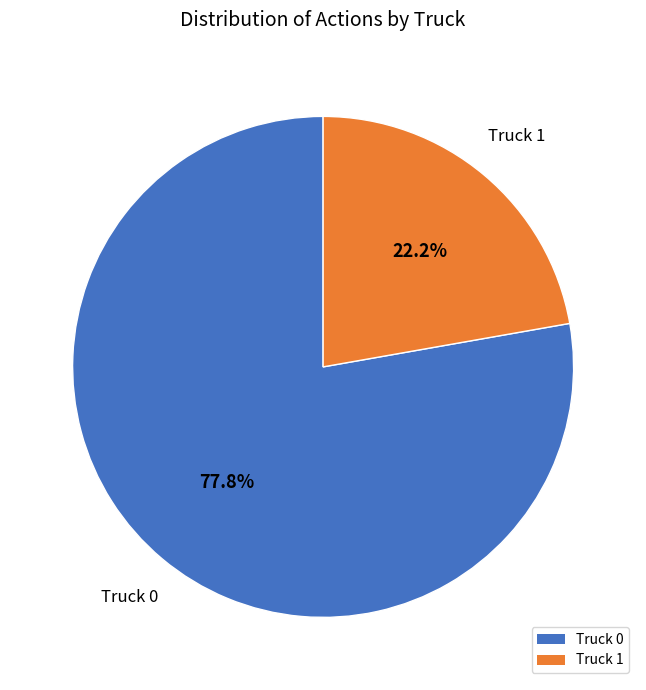

What portion of the pie excludes Truck 0?

22.2%